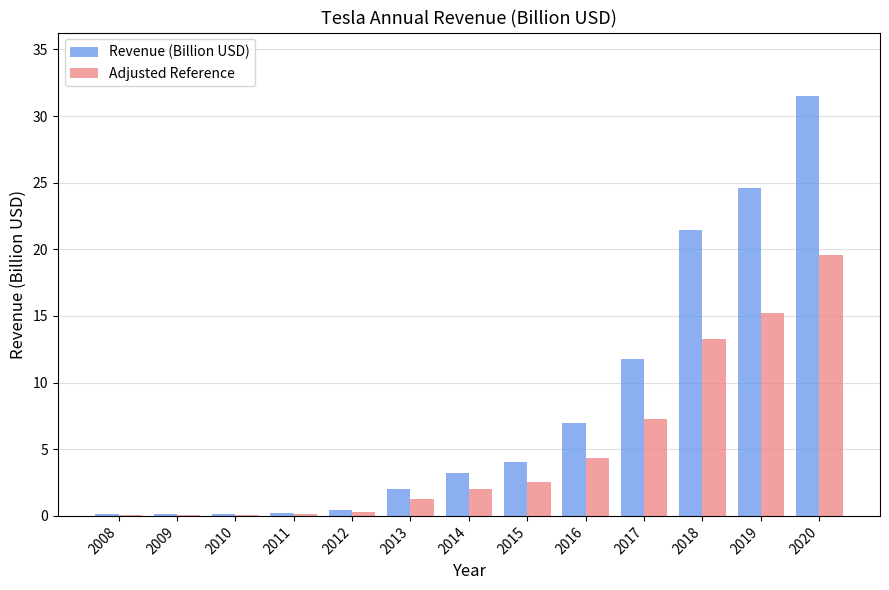

What is the maximum value shown in the chart?

31.5